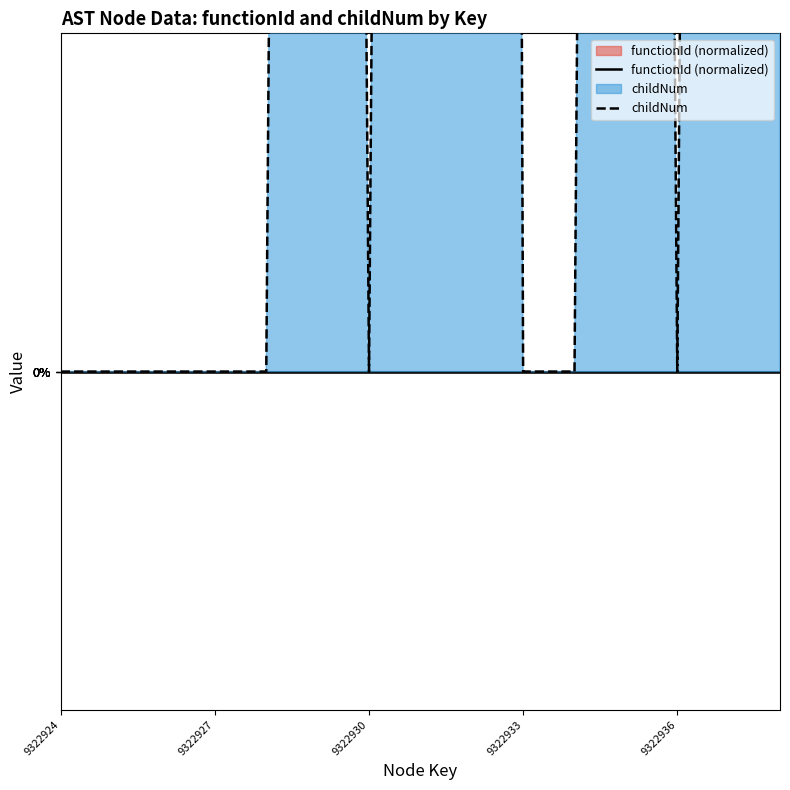

What are all the series names shown in the legend?

functionId (normalized), childNum